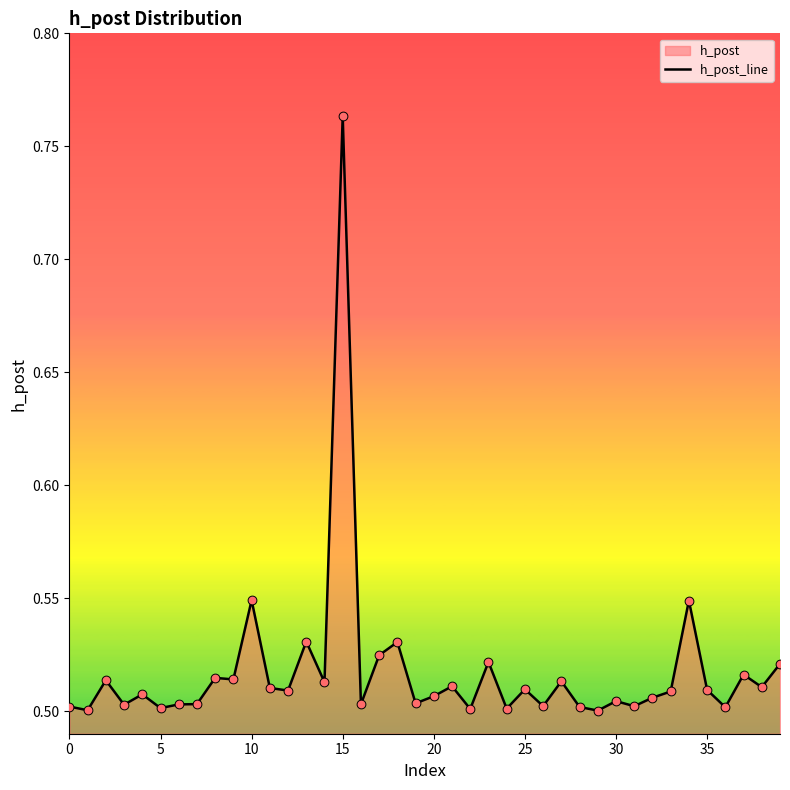

Which has a higher value, 19 or 21?

21